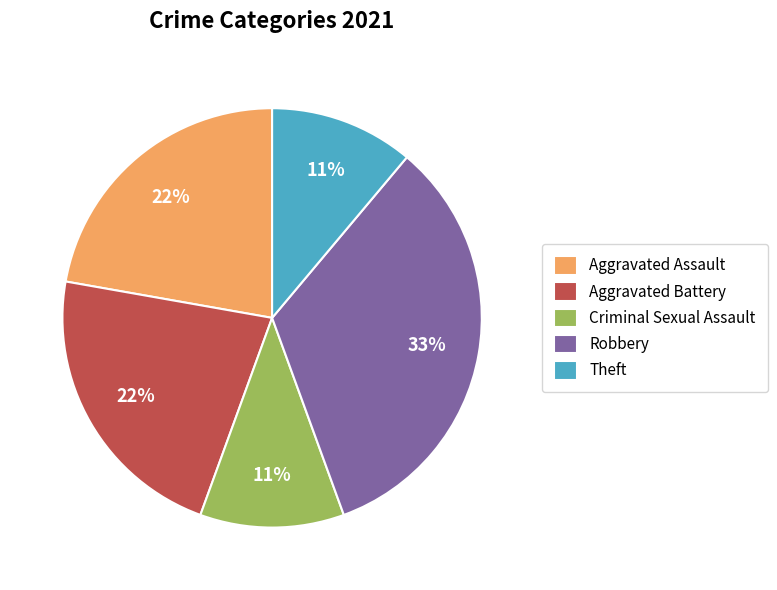

Is the sum of Theft and Aggravated Assault greater than half?

No